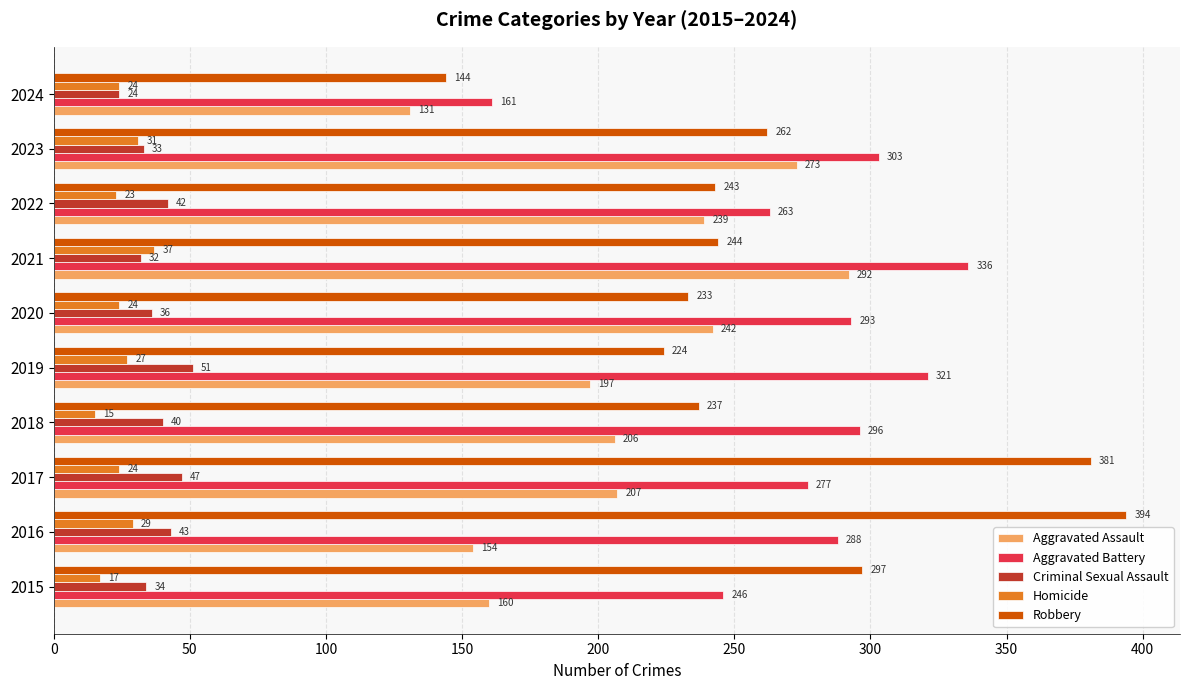

What is the approximate value of Homicide at 2020?

24